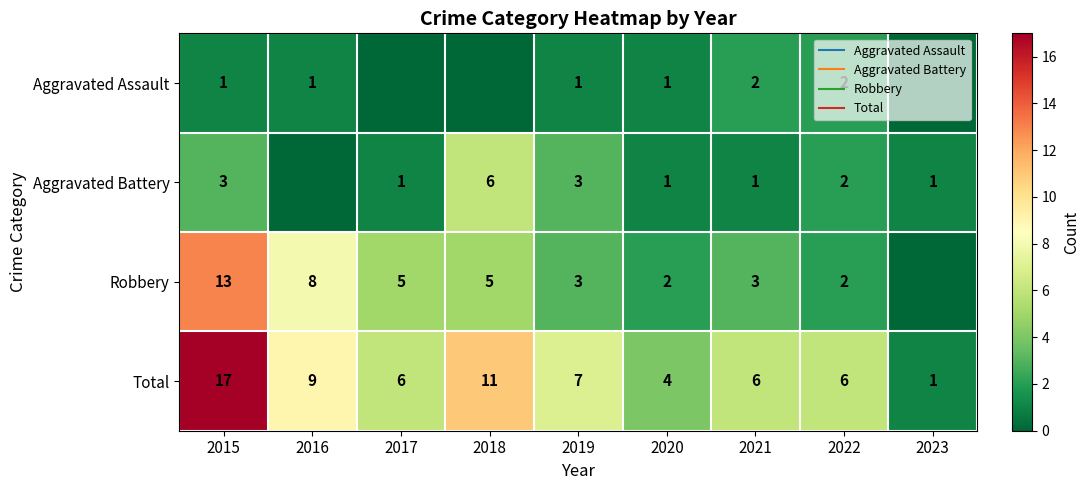

Rank the series by their average value, from lowest to highest.

Aggravated Assault, Aggravated Battery, Robbery, Total